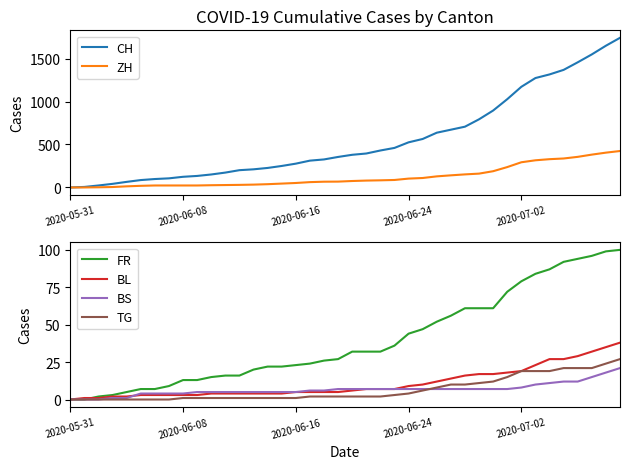

Which series changed the most between 21 and 23?

CH